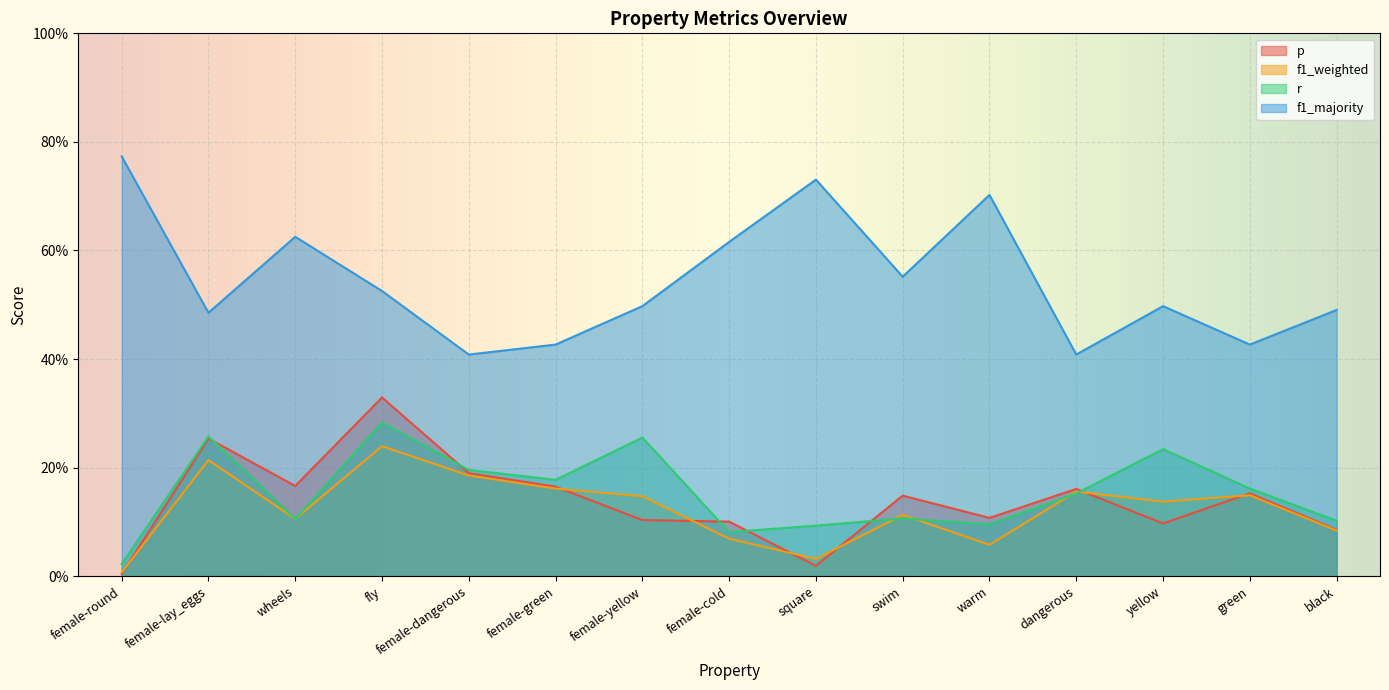

How many lines are shown in the chart?

4